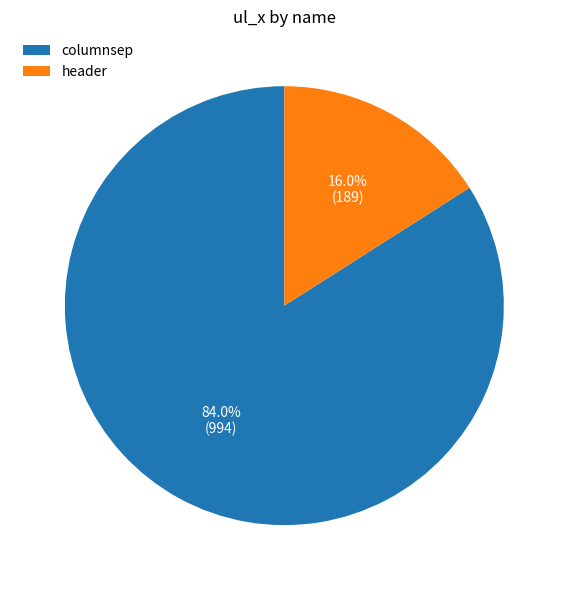

Which has a higher value, header or columnsep?

columnsep